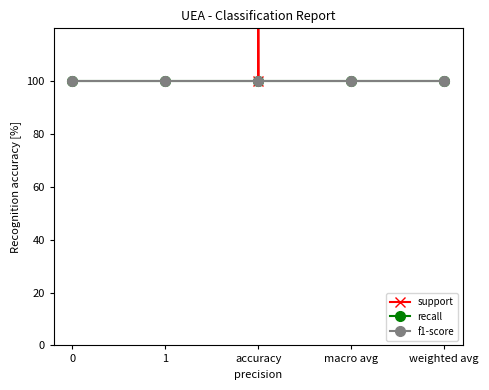

List the series in order of their peak value, lowest first.

recall, f1-score, support